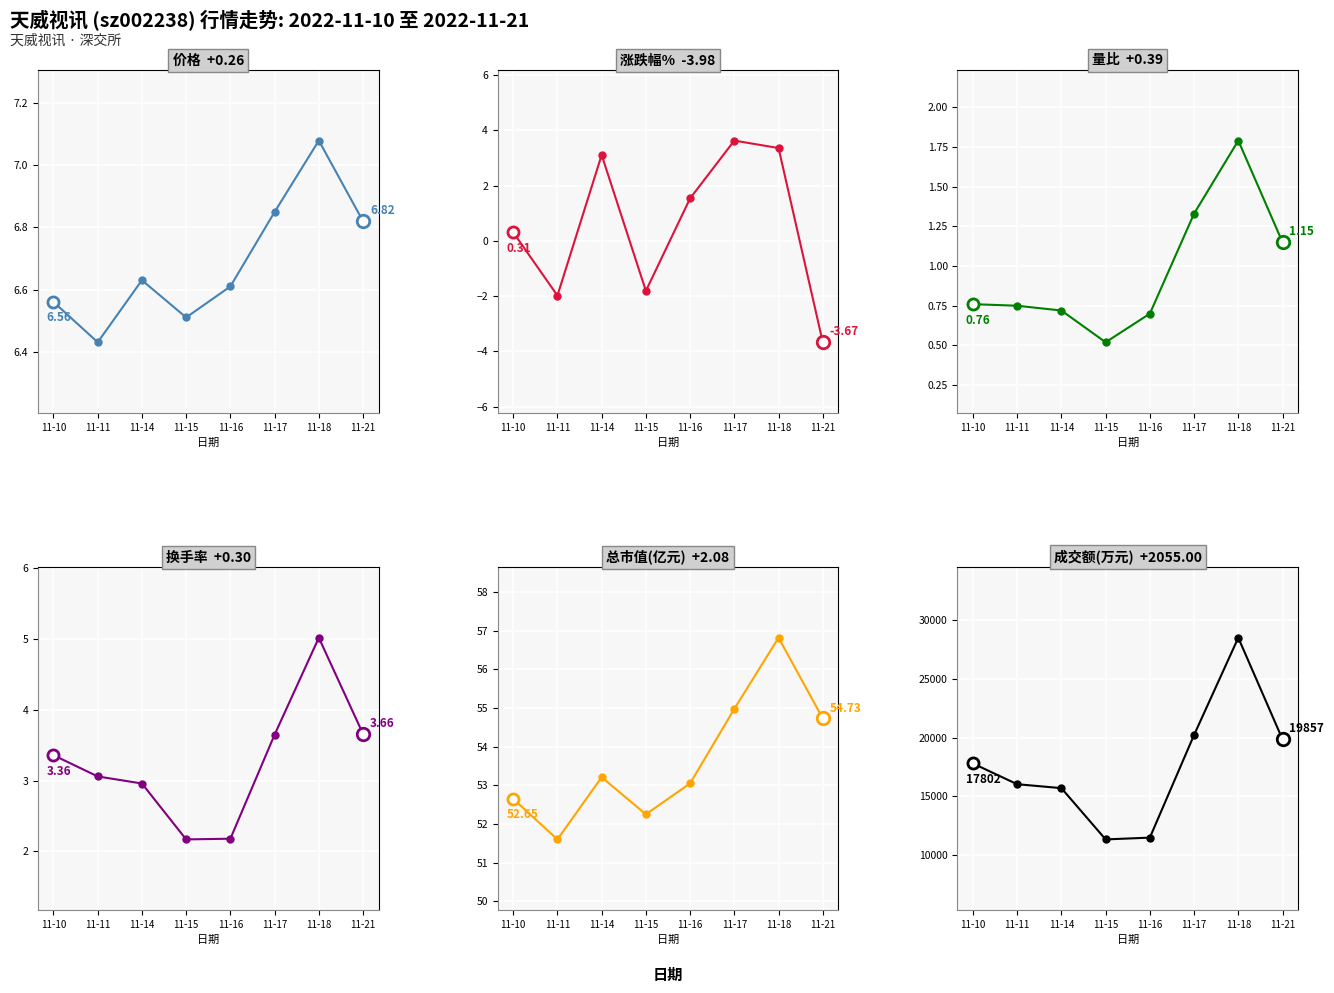

At which label is 成交额(万元) closest to 19924?

11-21